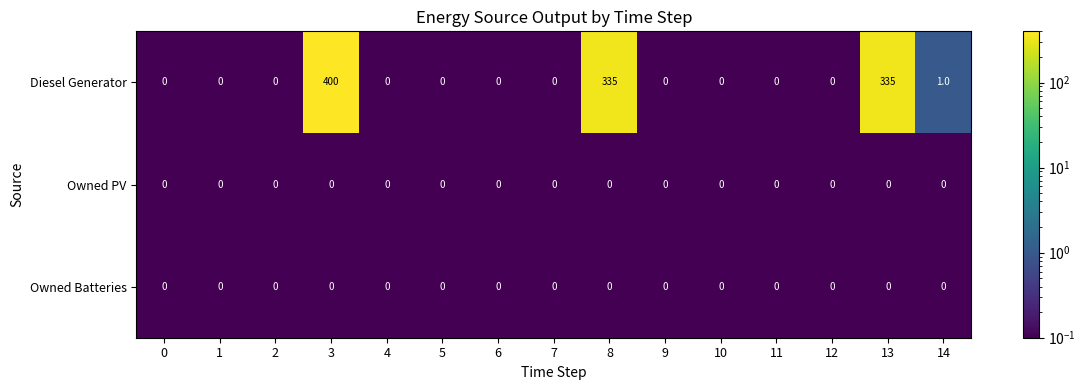

Which series has the largest range (max minus min)?

Diesel Generator